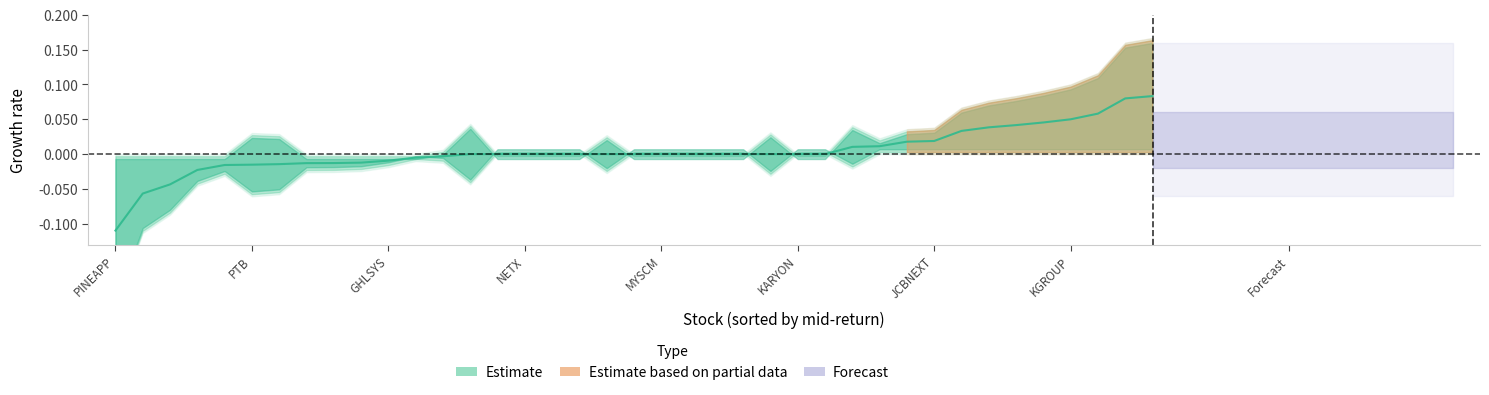

The value of high at 15 is 0.1. True or false?

False